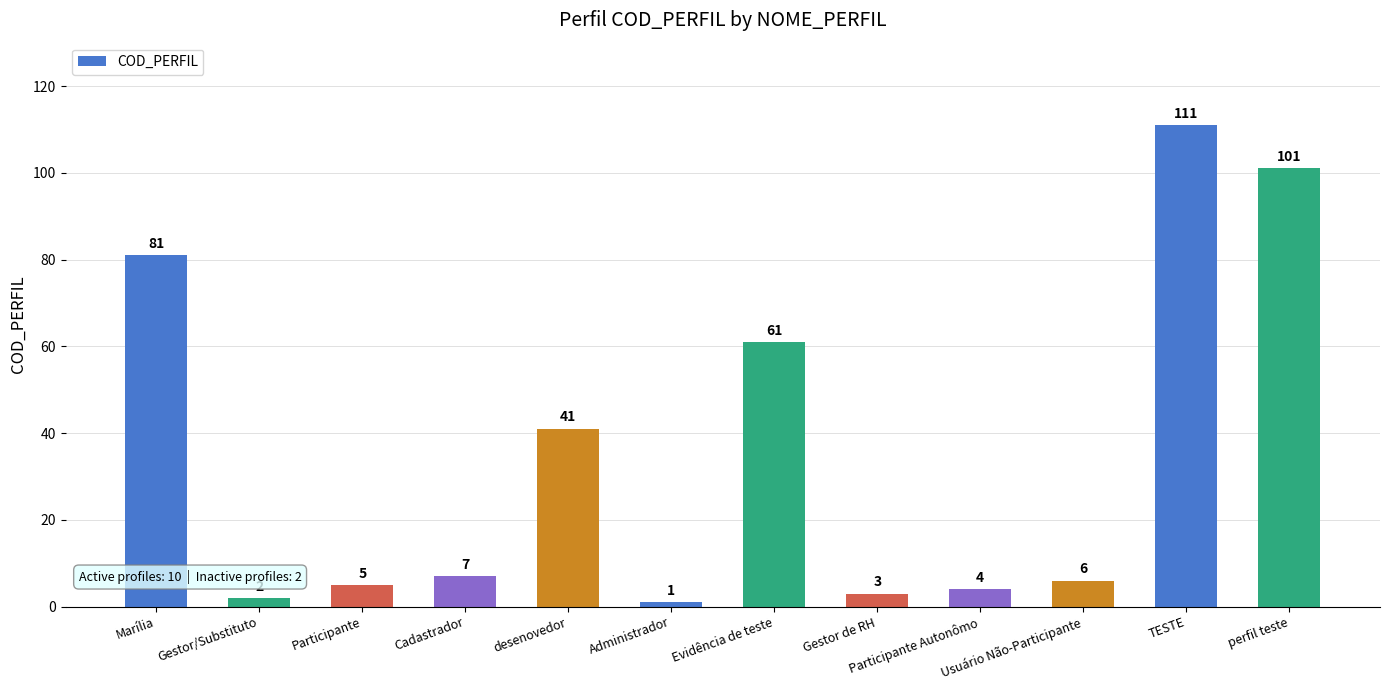

List the labels in order of value, smallest first.

Administrador, Gestor/Substituto, Gestor de RH, Participante Autonômo, Participante, Usuário Não-Participante, Cadastrador, desenovedor, Evidência de teste, Marília, perfil teste, TESTE